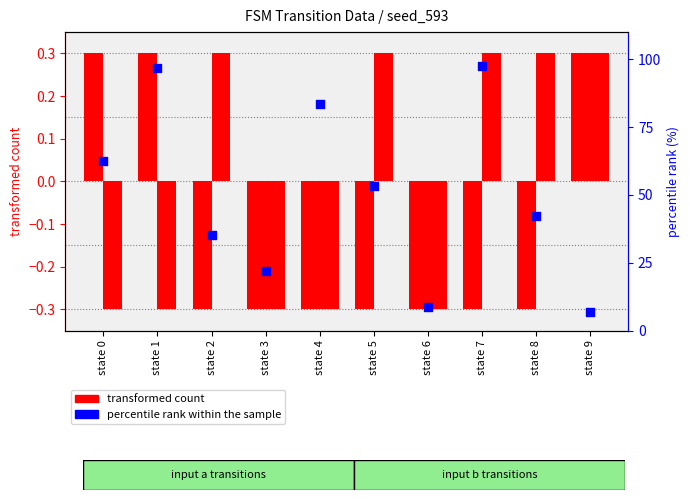

Between state 5 and state 8, which is larger?

state 5